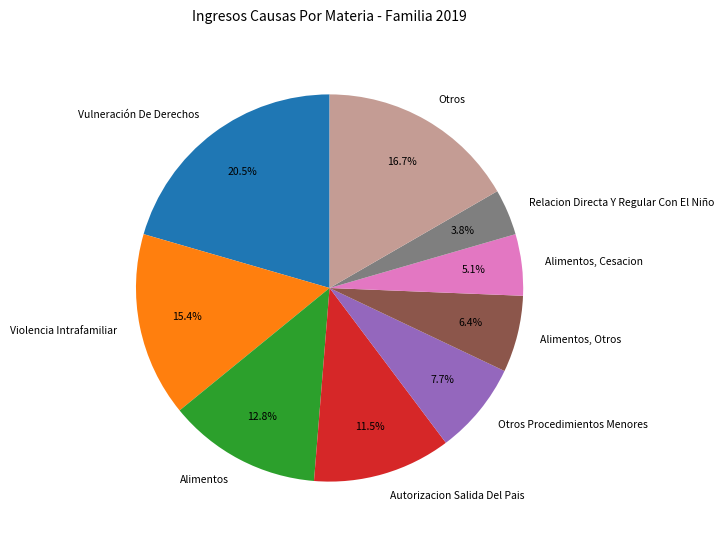

Rank the categories by value from highest to lowest.

Vulneración De Derechos, Otros, Violencia Intrafamiliar, Alimentos, Autorizacion Salida Del Pais, Otros Procedimientos Menores, Alimentos, Otros, Alimentos, Cesacion, Relacion Directa Y Regular Con El Niño